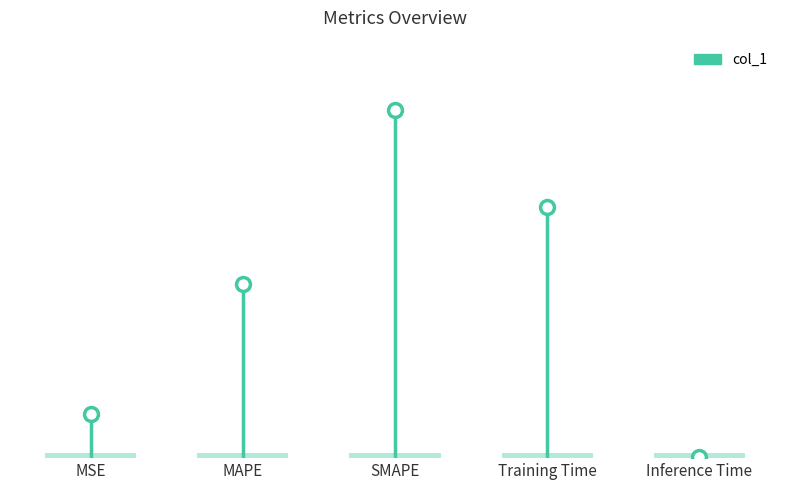

What is the change in value from SMAPE to Inference Time?

-2.0